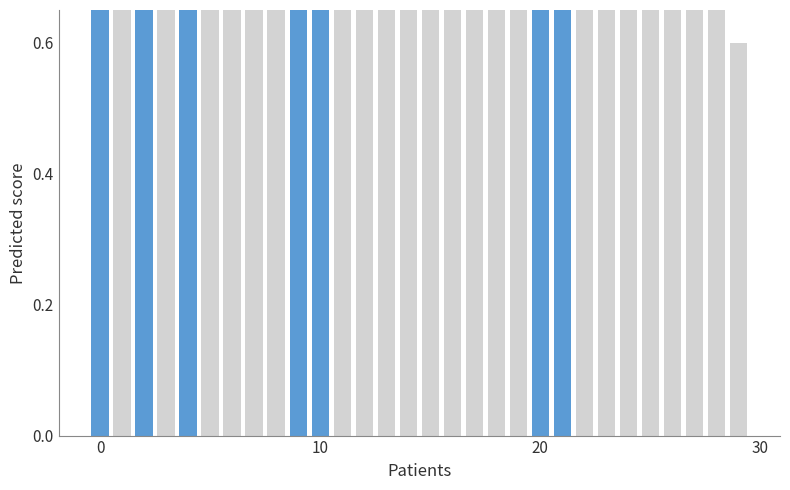

How many values are below 2?

12